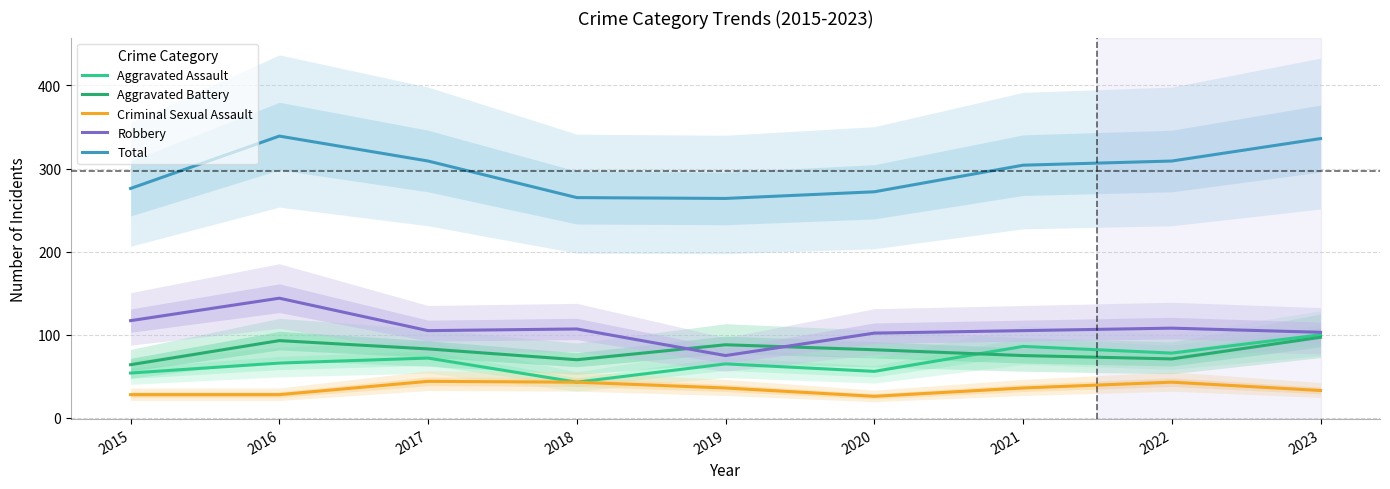

How many data points in Criminal Sexual Assault are less than 36?

4